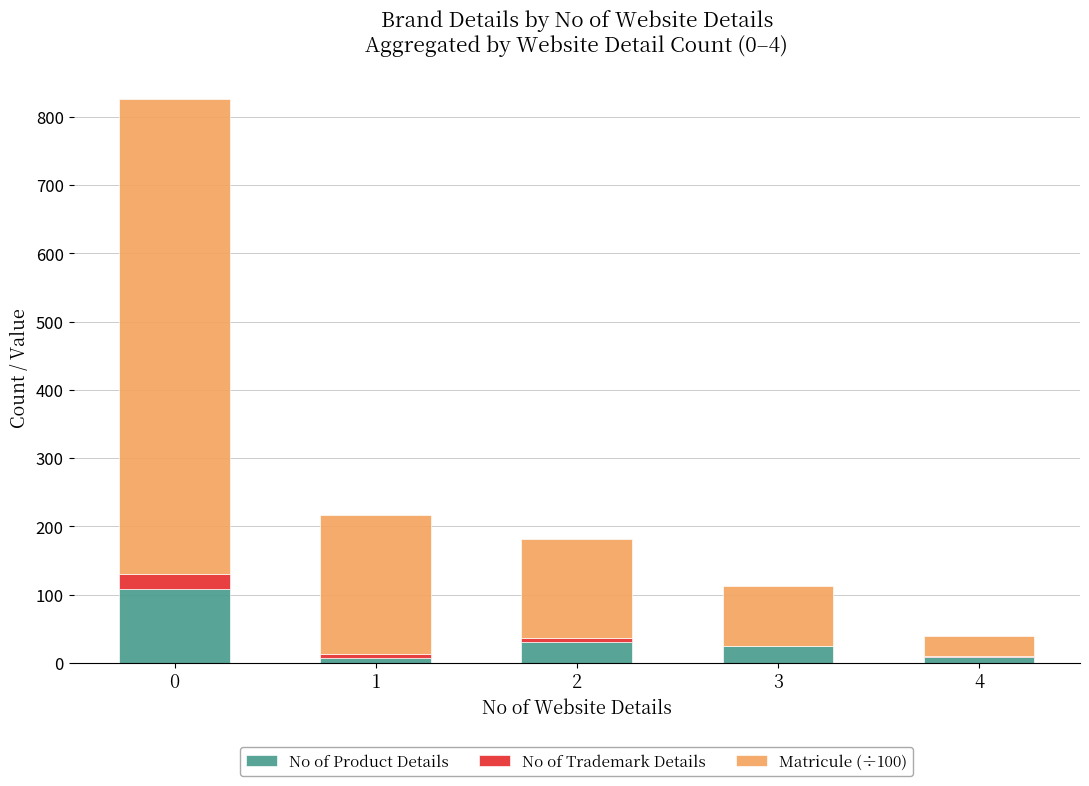

What is the highest value of the No of Product Details series?

108.0